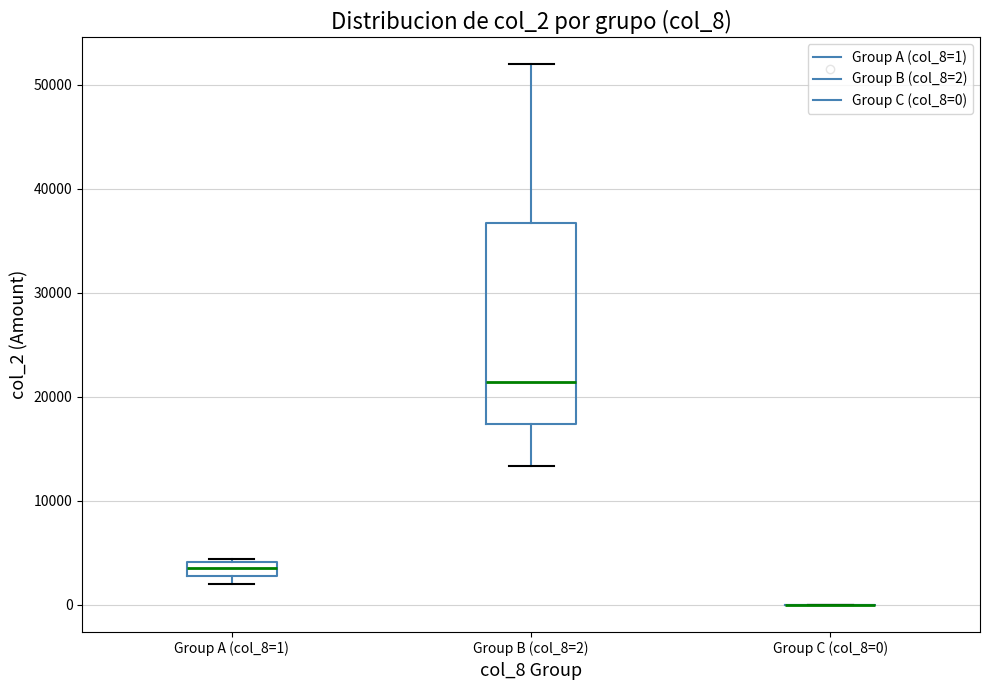

Comparing the boxes themselves (not the whiskers), which one is the tallest?

Group B (col_8=2)